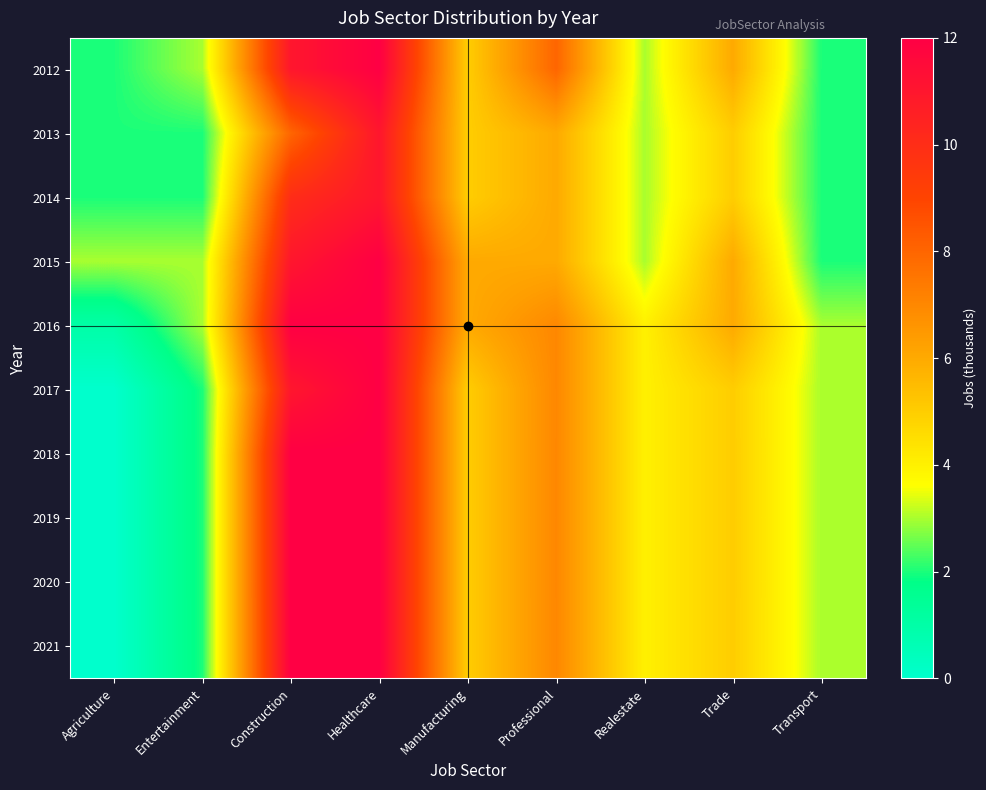

At Agriculture, list the series in order from largest to smallest.

2015, 2012, 2013, 2014, 2016, 2017, 2018, 2019, 2020, 2021